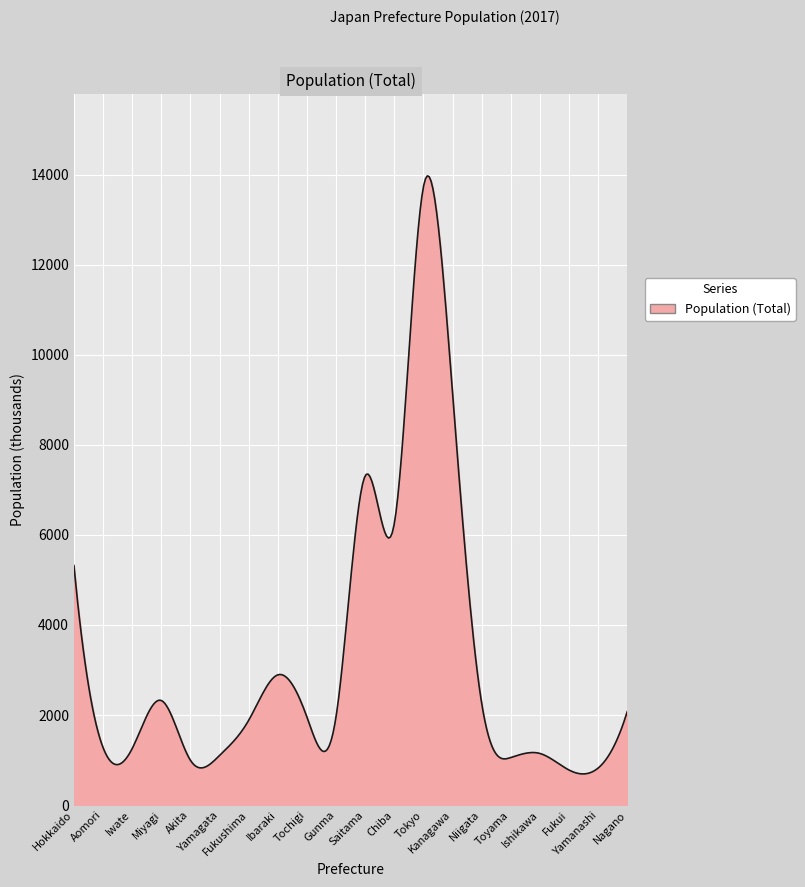

What is the difference between the maximum and minimum values?

13279.5